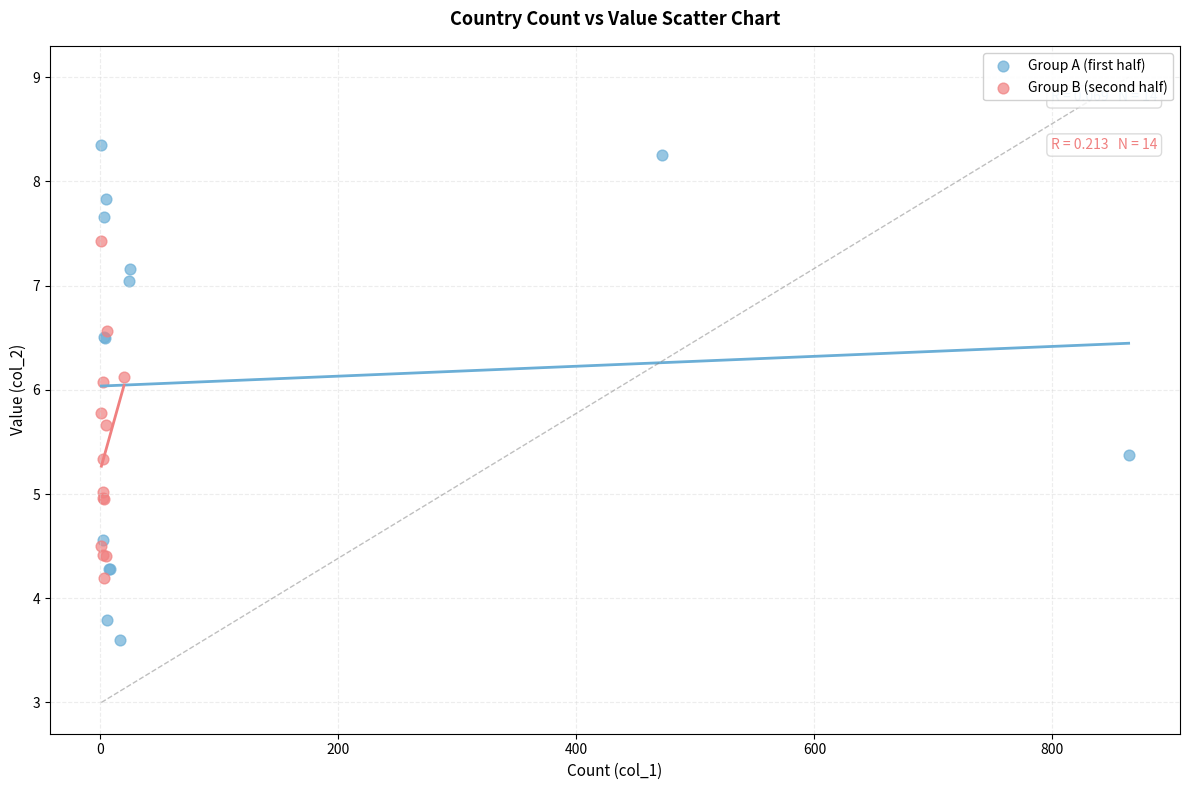

What are all the series names shown in the legend?

Group A (first half), Group B (second half)